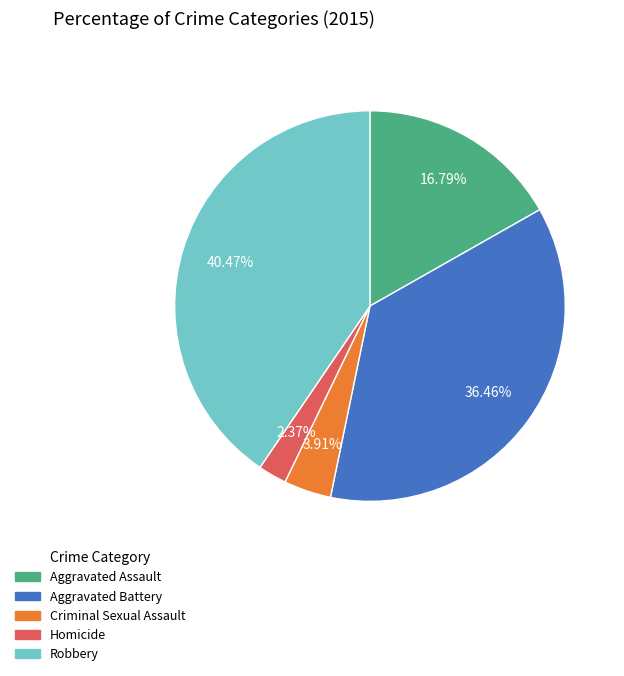

Is there any slice that represents more than half of the pie?

No